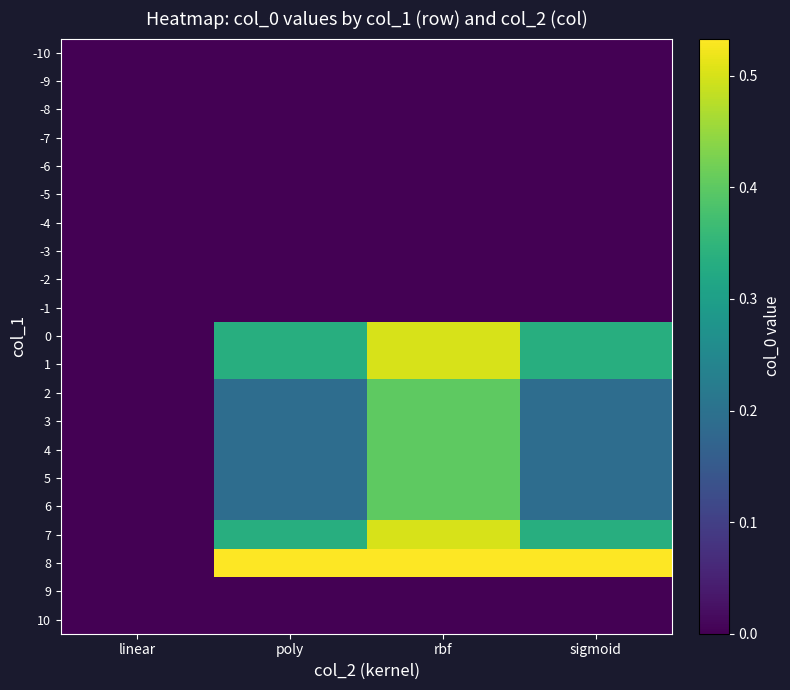

How many data points does each series have?

4